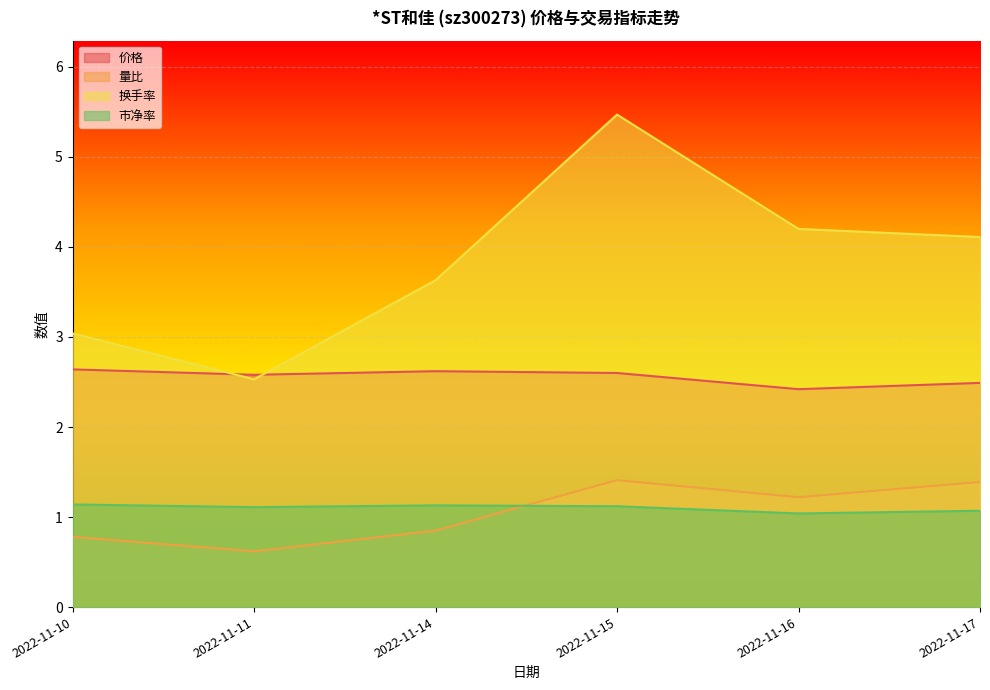

What is the minimum value for 市净率?

1.0